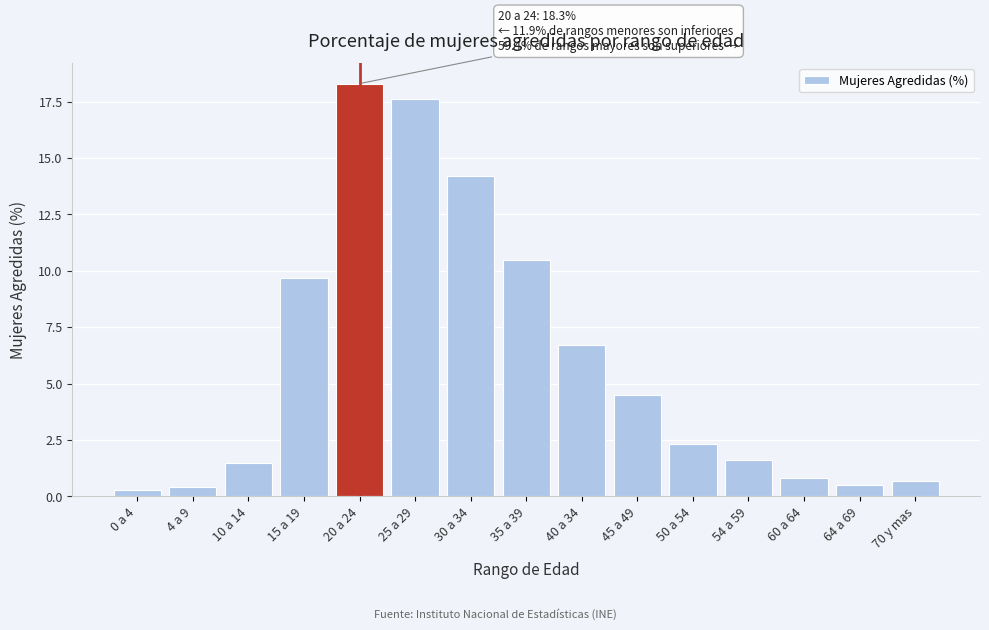

Reading left to right, list all the values displayed in this chart.

0.3	0.4	1.5	9.7	18.3	17.6	14.2	10.5	6.7	4.5	2.3	1.6	0.8	0.5	0.7